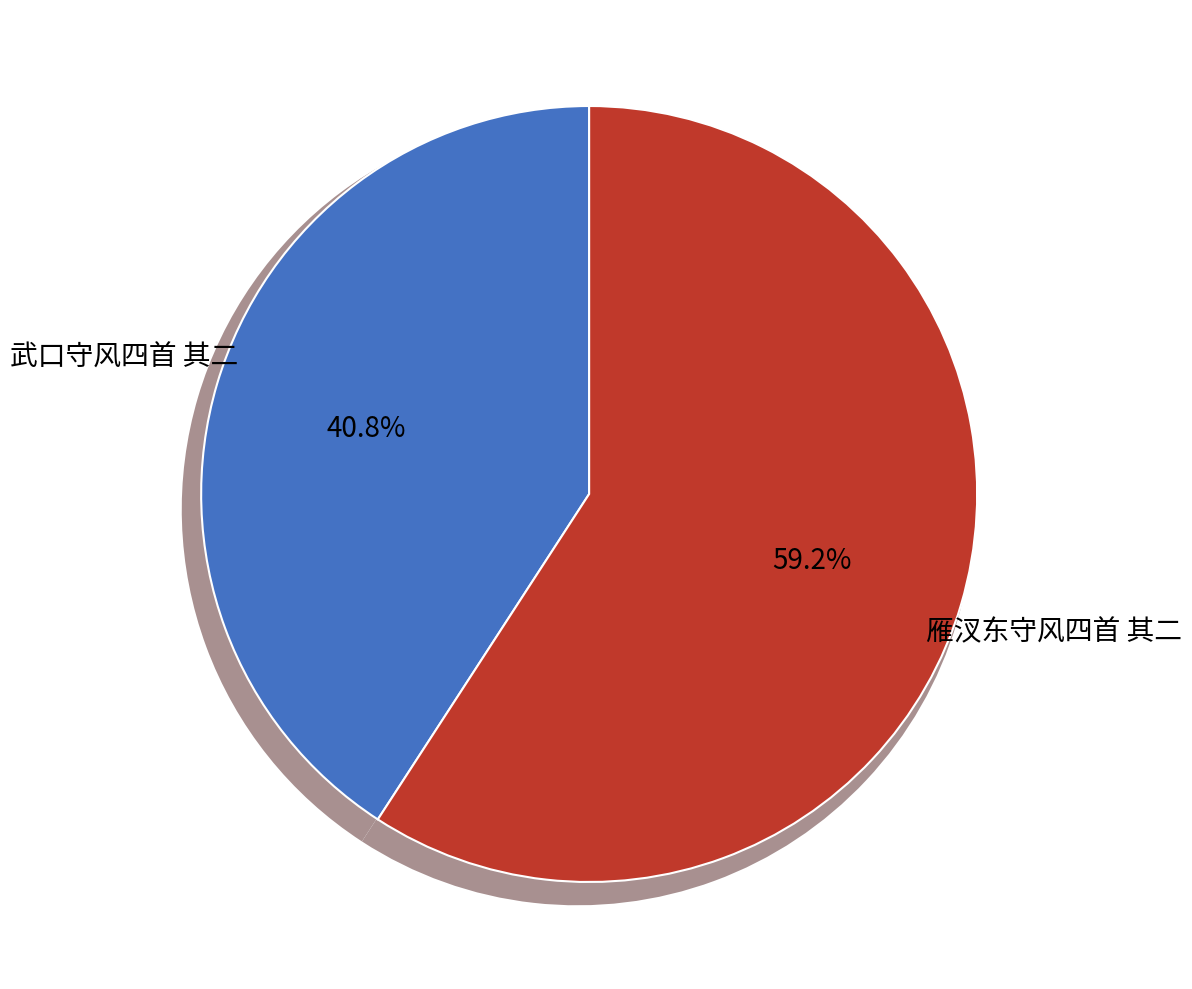

How many segments does this pie chart have?

2